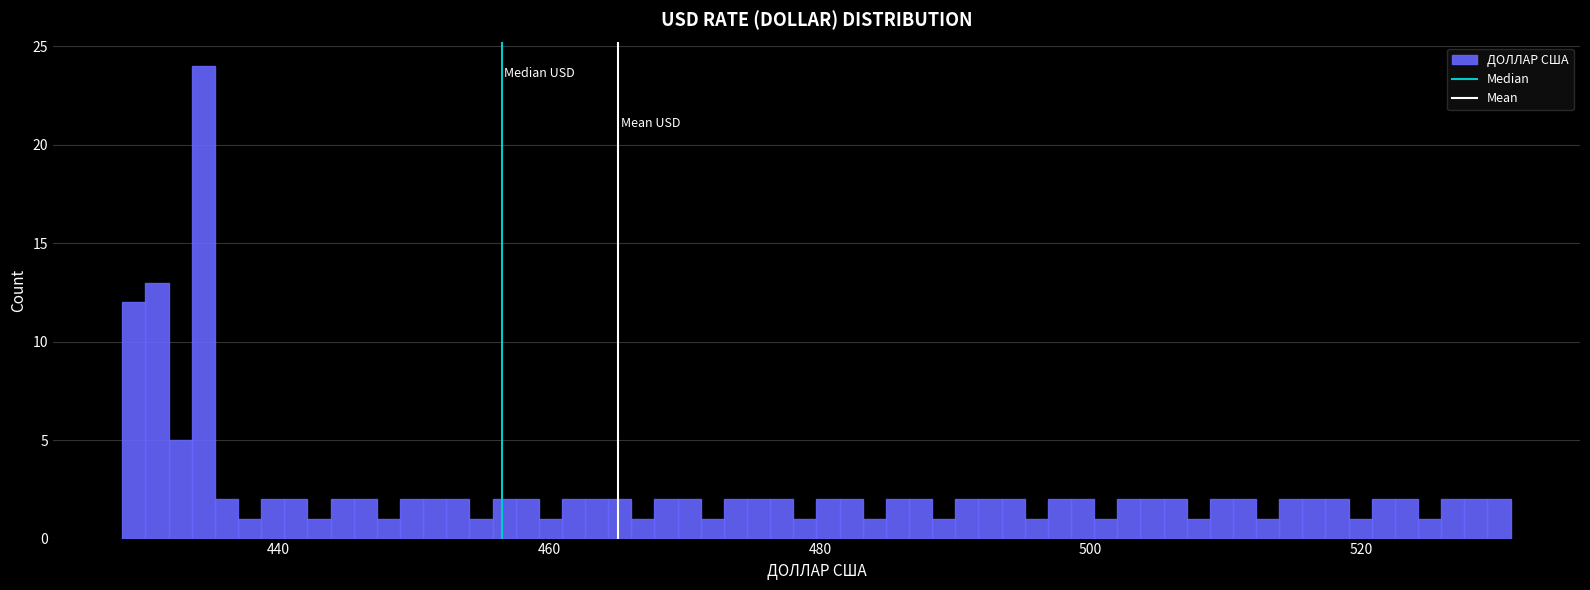

Around what value on the x-axis is the tallest bar? Give the approximate position of its centre, as read against the axis.

434